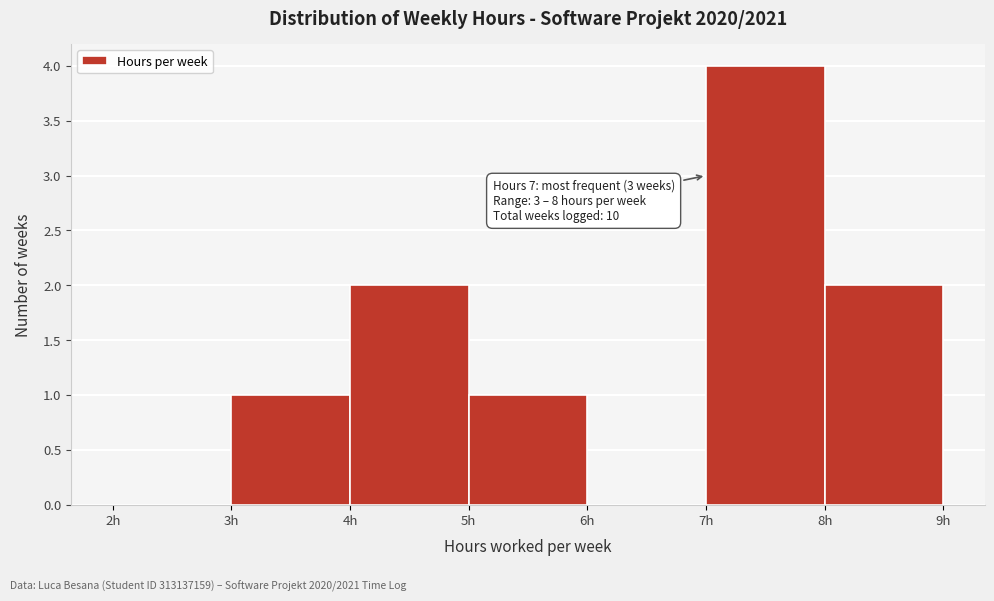

Over which range of the x-axis is the bar tallest?

7 to 8